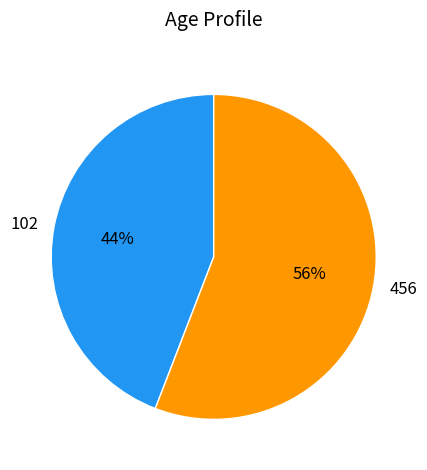

To the nearest percent, what is the difference between the largest and smallest slice percentages?

12%